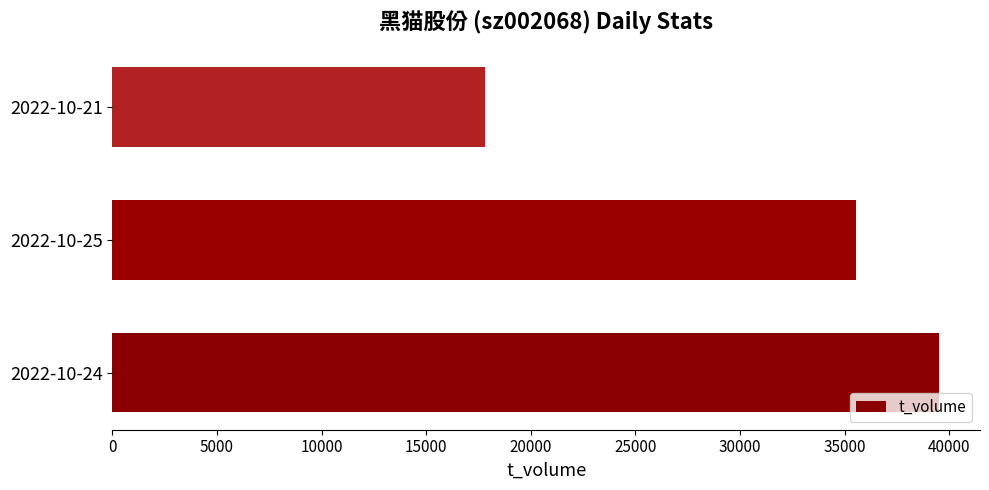

Rank the categories by value from lowest to highest.

2022-10-21, 2022-10-25, 2022-10-24